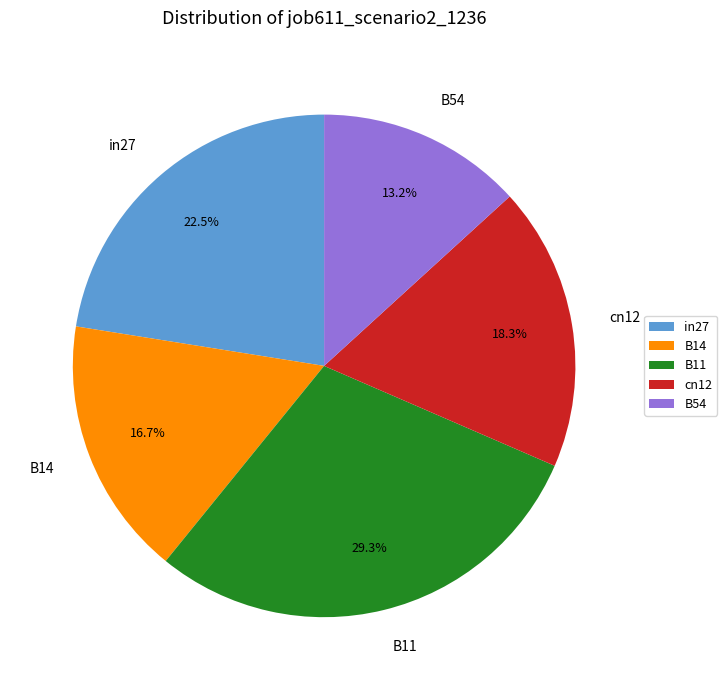

Between B54 and in27, which is larger?

in27